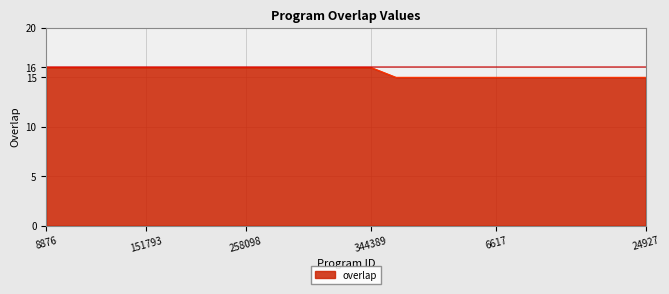

What is the sum of all values?

389